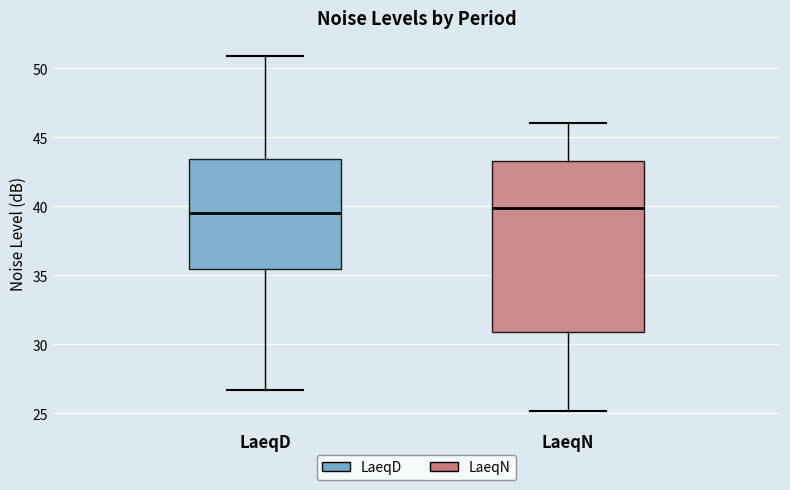

Reading left to right, read every box against the y-axis: the position of its median line, the range the box covers, and the ends of its whiskers. The values are not printed on the chart, so give them approximately, as read against the axis.

LaeqD: median 39.5, box 35.5 to 43.5, whiskers 26.5 to 51.0
LaeqN: median 40.0, box 31.0 to 43.5, whiskers 25.0 to 46.0